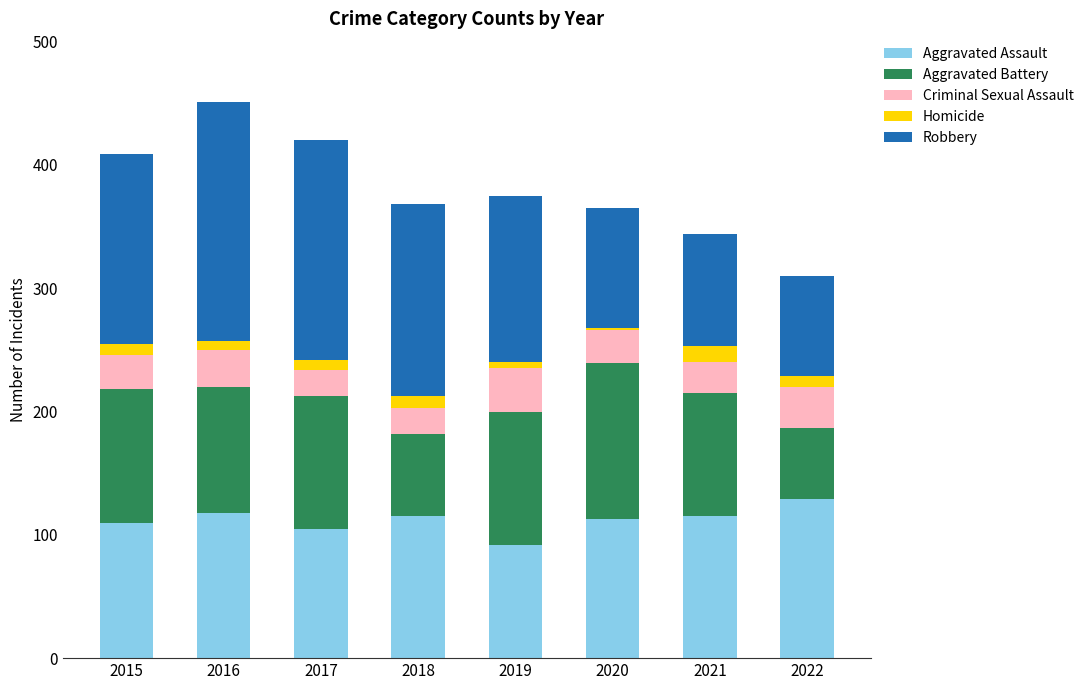

What is the highest value of the Aggravated Assault series?

129